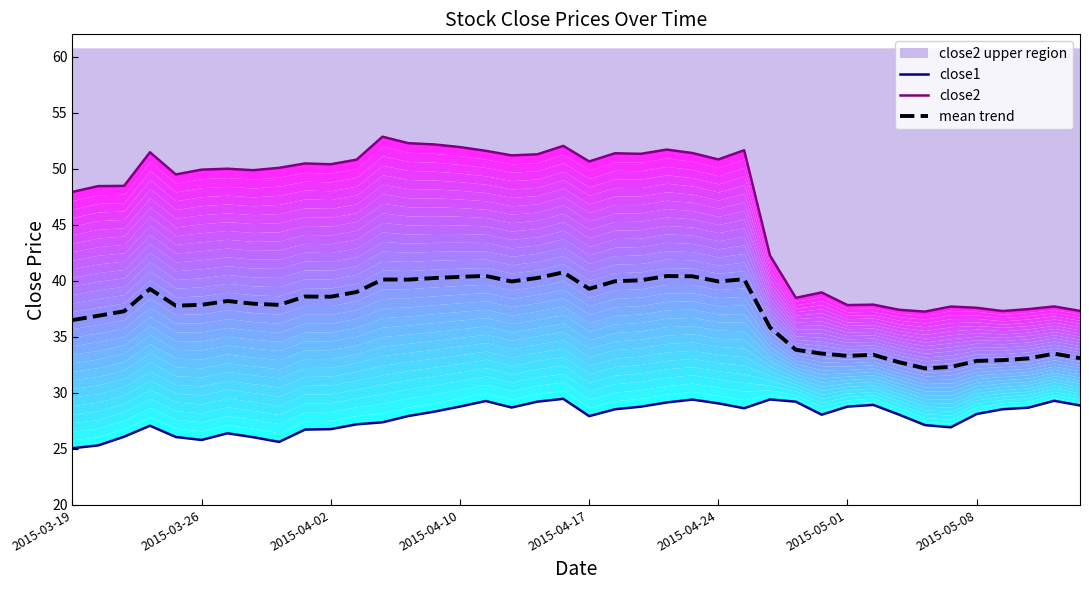

Is it true that mean trend equals 12.7 at 2015-04-10?

False